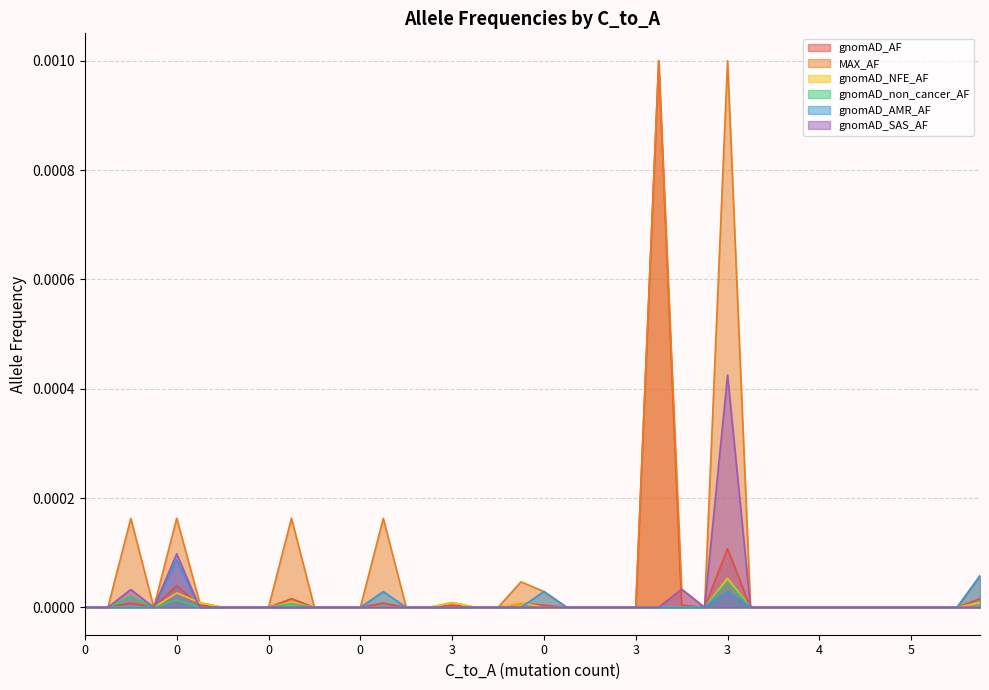

Which series has the widest spread of values?

gnomAD_AF